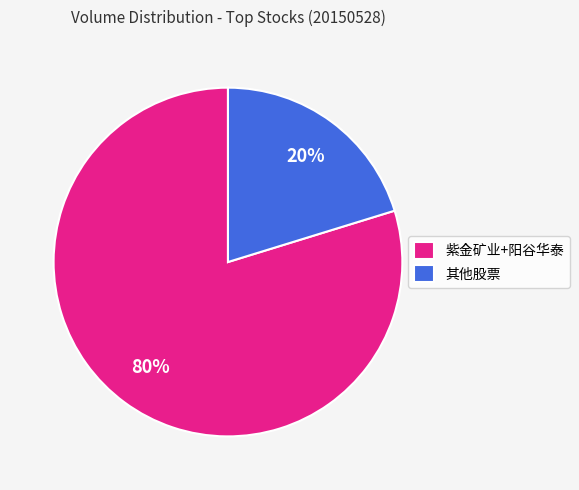

Count the number of slices in the pie.

2